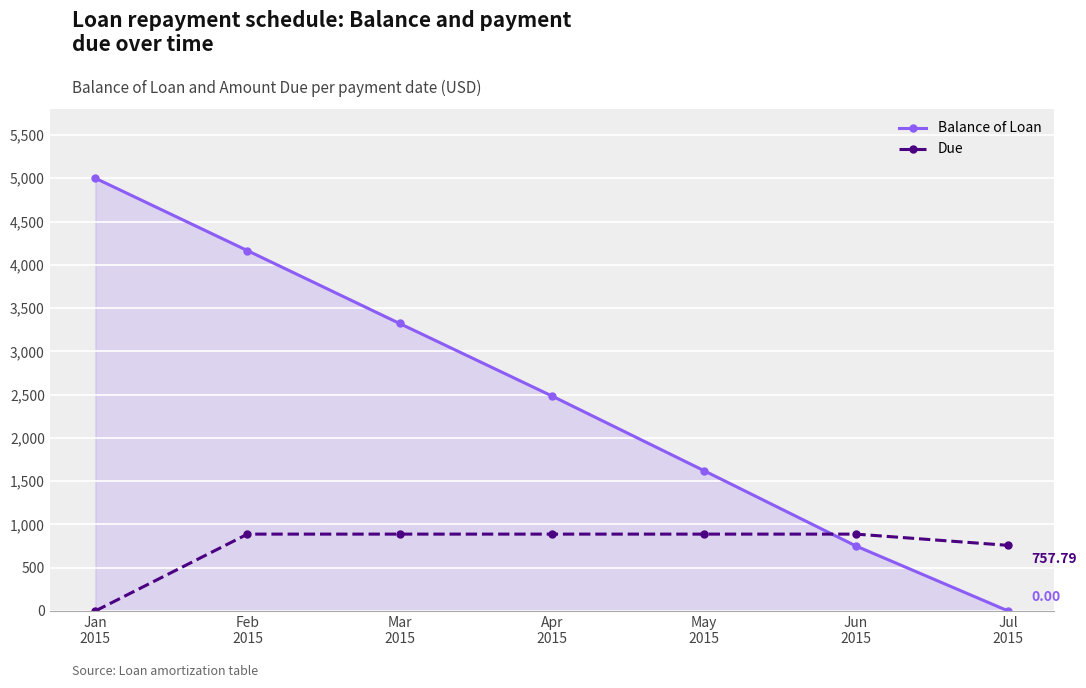

Between Jan
2015 and Mar
2015, which series saw the biggest shift?

Balance of Loan